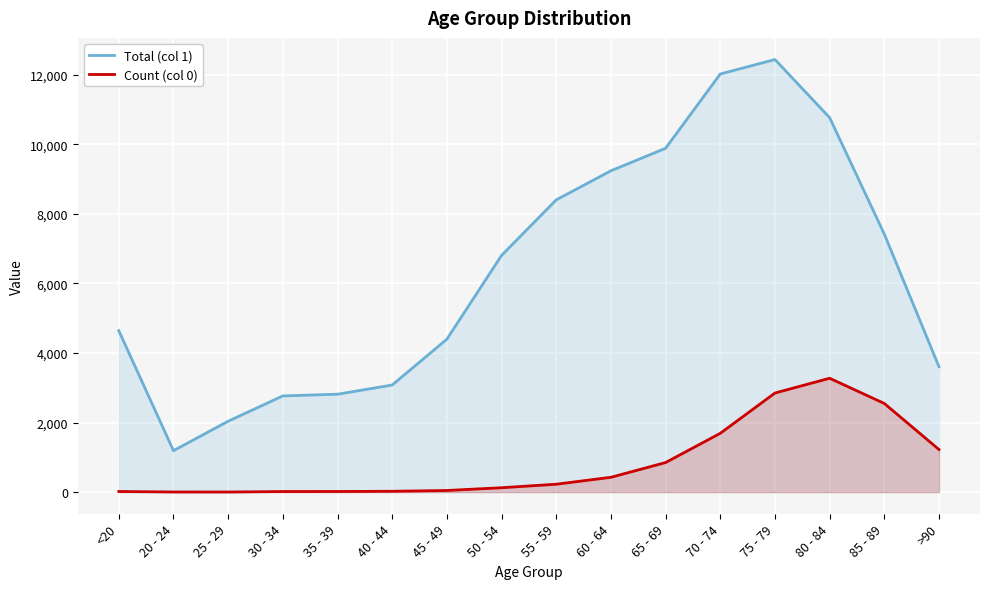

Rank the series at 80 - 84 from highest to lowest value.

Total (col 1), Count (col 0)